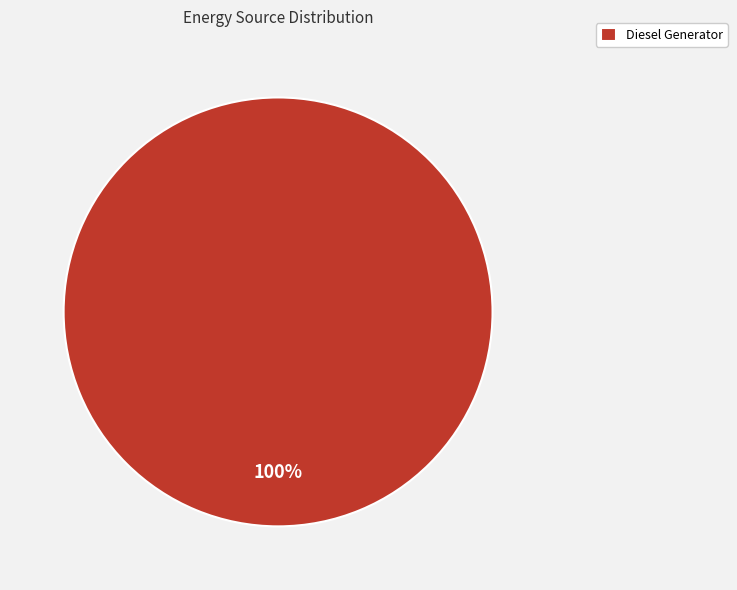

Which slice represents more than half of the pie?

Diesel Generator